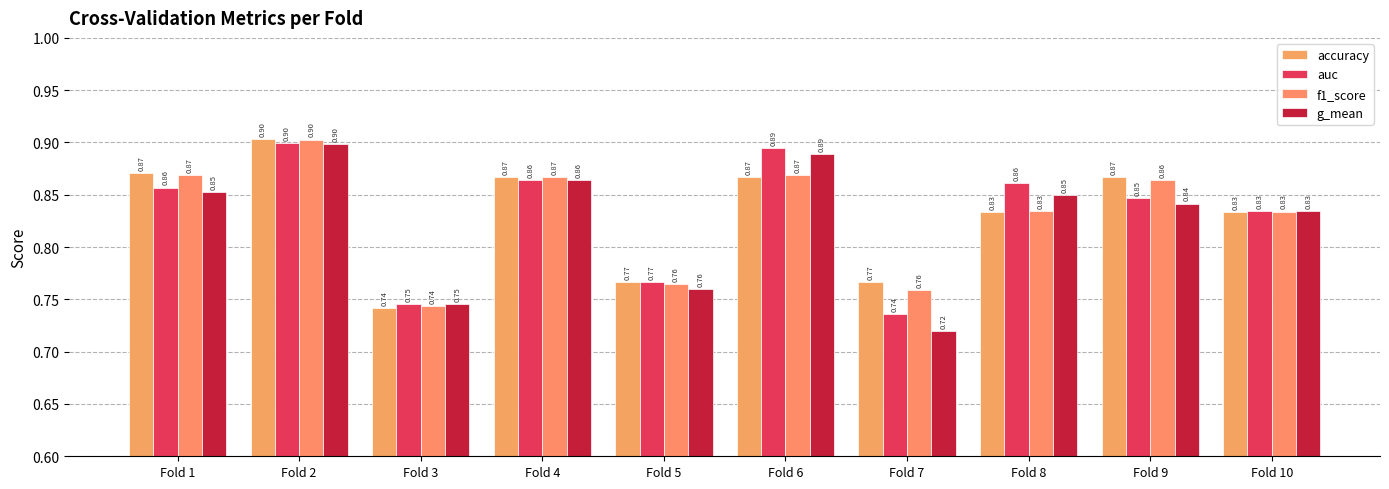

Which category has the lowest value in the auc series?

Fold 7